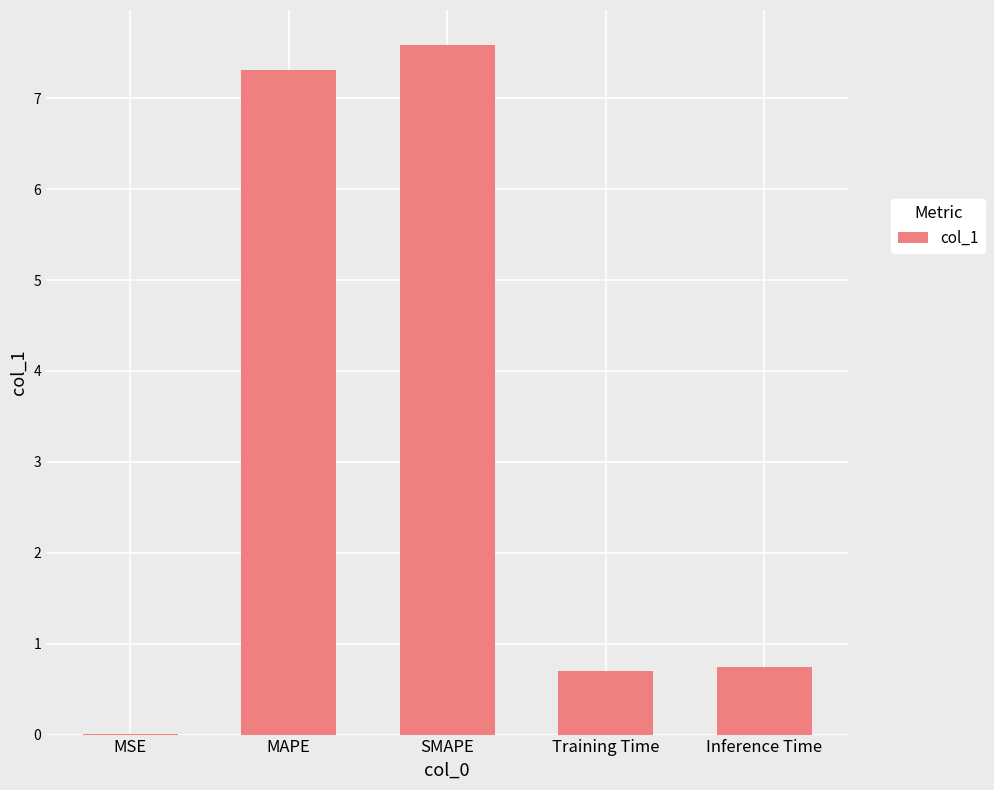

What is the greatest value displayed?

7.6